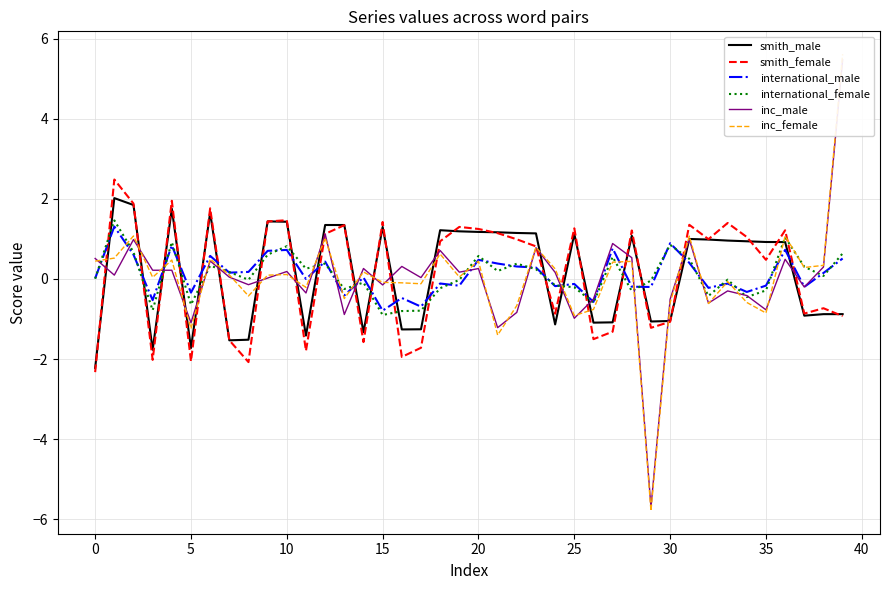

Which series ends up on top after the final intersection of international_male and smith_male?

international_male